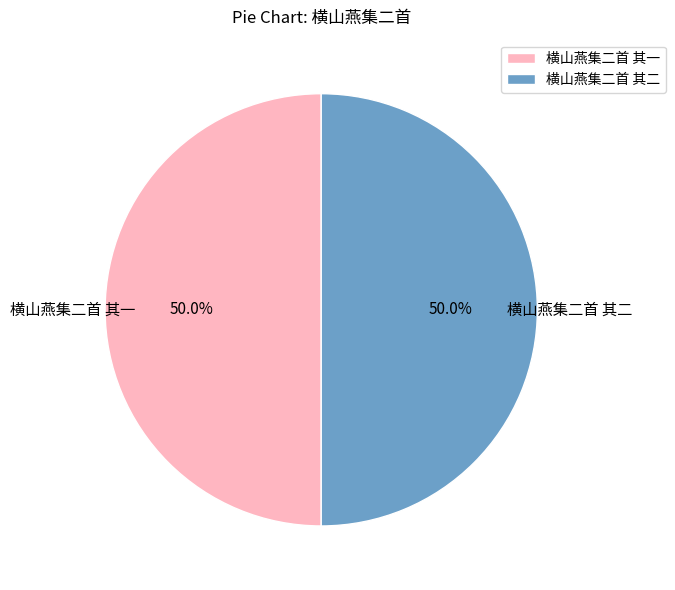

Approximately how many times larger is the value at 横山燕集二首 其二 compared to 横山燕集二首 其一?

1.0